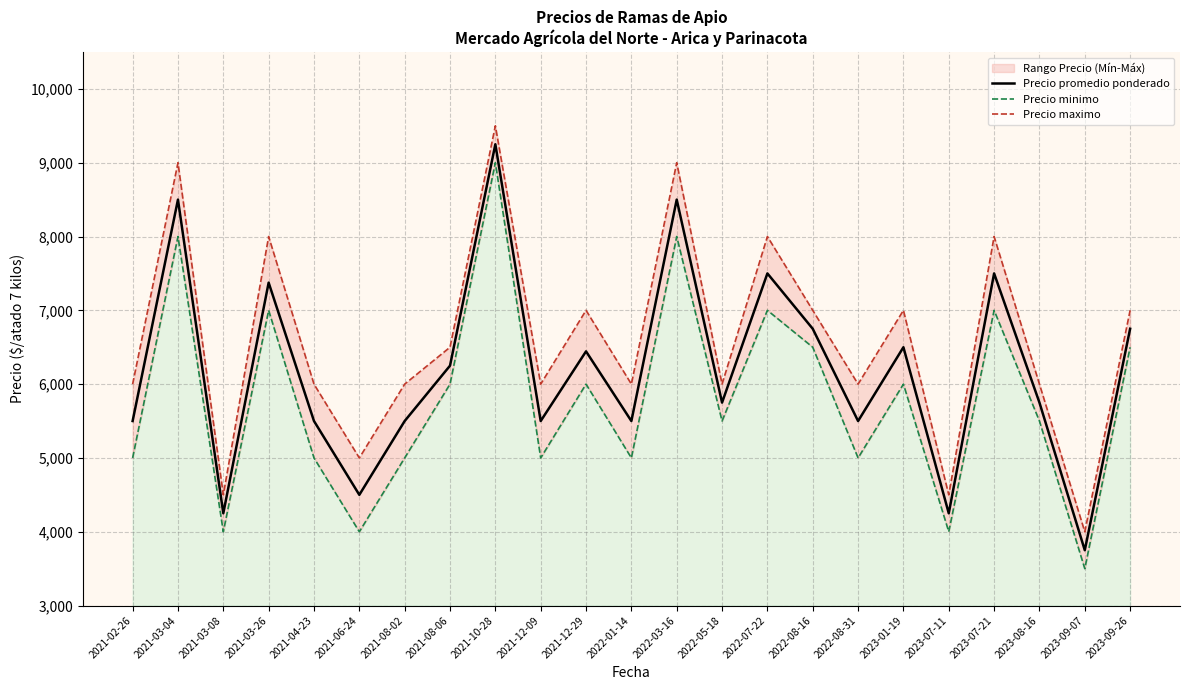

True or false: Precio promedio ponderado and Precio minimo intersect in this chart.

False